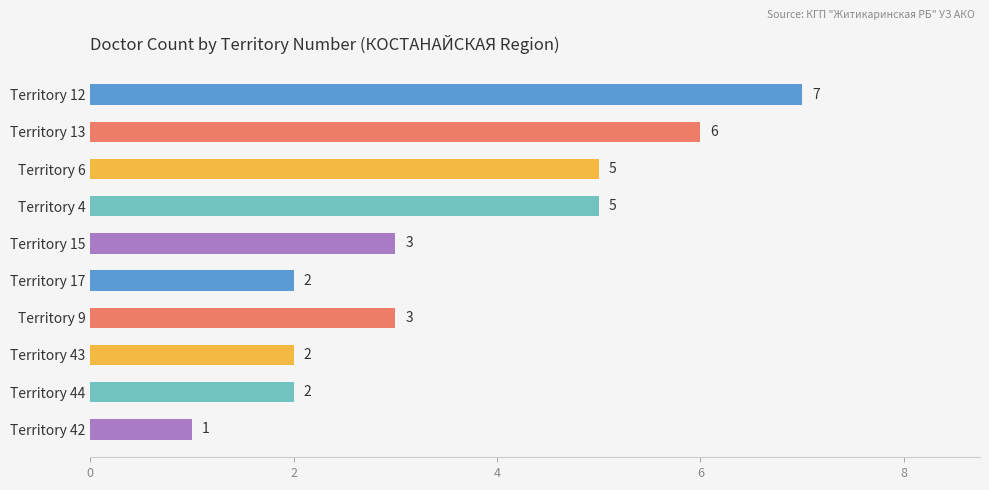

Approximately how many times larger is the value at Territory 6 compared to Territory 43?

2.5